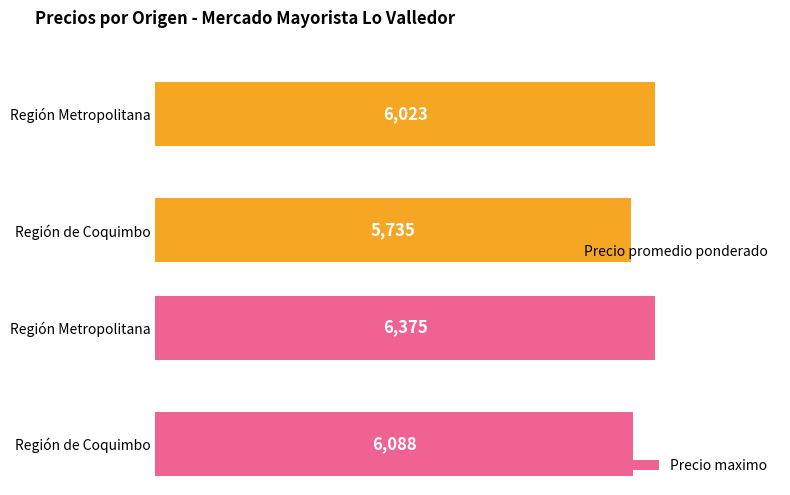

Rank the categories by Precio promedio ponderado value from lowest to highest.

Región de Coquimbo, Región Metropolitana